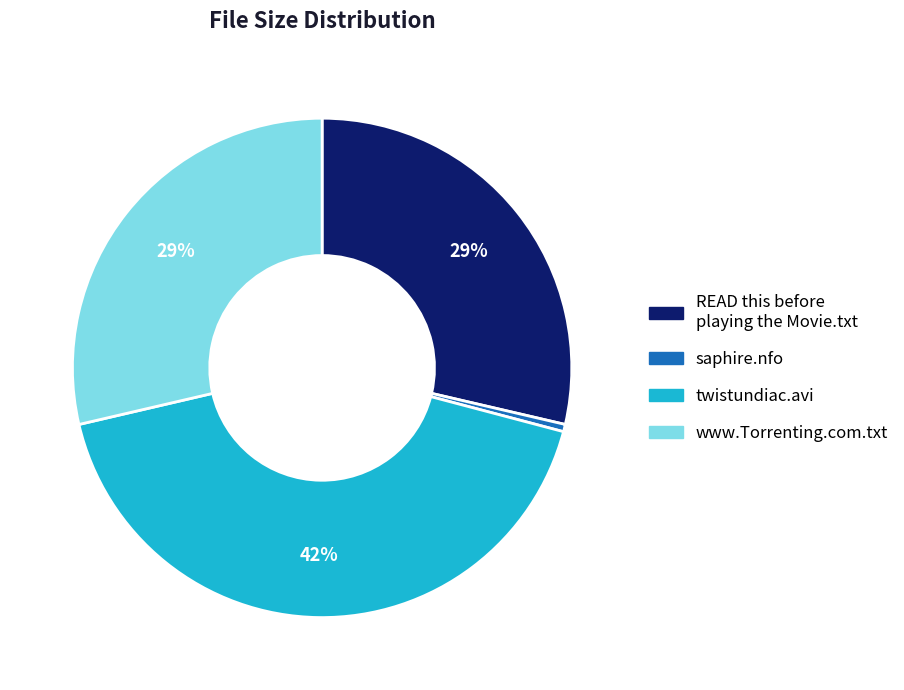

Do www.Torrenting.com.txt and READ this before playing the Movie.txt together represent more than half of the pie?

Yes